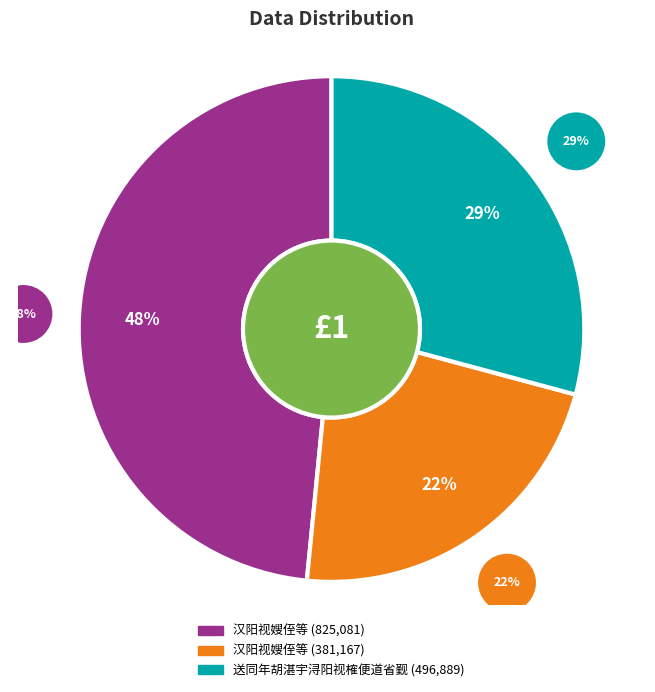

Which category has the smallest portion of the pie?

汉阳视嫂侄等